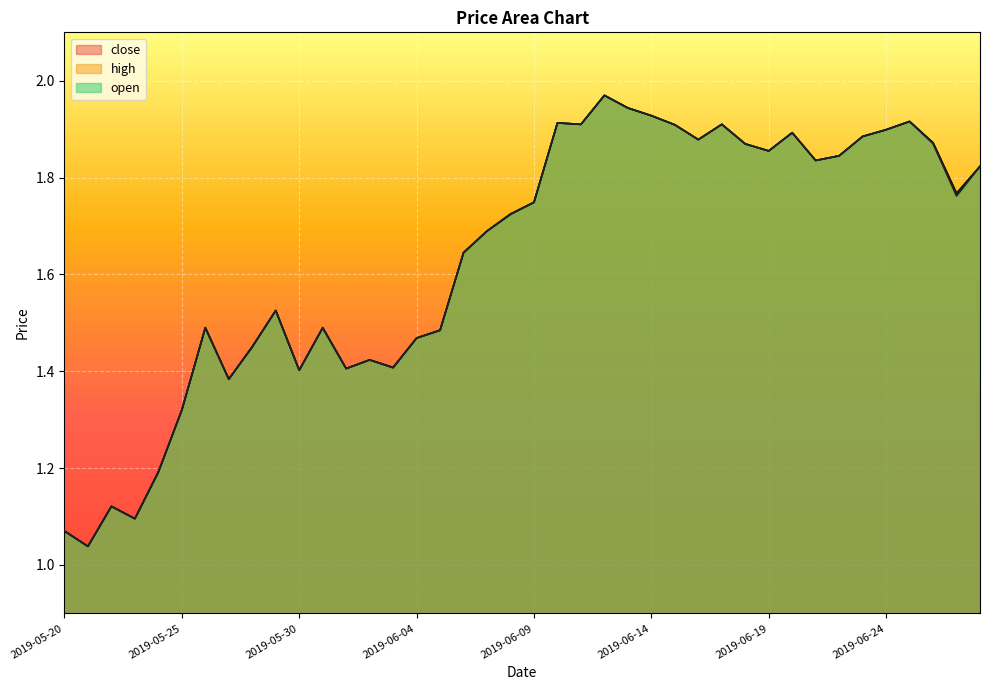

Reading left to right, transcribe all the data shown in this chart.

close: 1.1	1.0	1.1	1.1	1.2	1.3	1.5	1.4	1.4	1.5	1.4	1.5	1.4	1.4	1.4	1.5	1.5	1.6	1.7	1.7	1.7	1.9	1.9	2.0	1.9	1.9	1.9	1.9	1.9	1.9	1.9	1.9	1.8	1.8	1.9	1.9	1.9	1.9	1.8	1.8
high: 1.1	1.0	1.1	1.1	1.2	1.3	1.5	1.4	1.5	1.5	1.4	1.5	1.4	1.4	1.4	1.5	1.5	1.6	1.7	1.7	1.7	1.9	1.9	2.0	1.9	1.9	1.9	1.9	1.9	1.9	1.9	1.9	1.8	1.8	1.9	1.9	1.9	1.9	1.8	1.8
open: 1.1	1.0	1.1	1.1	1.2	1.3	1.5	1.4	1.5	1.5	1.4	1.5	1.4	1.4	1.4	1.5	1.5	1.6	1.7	1.7	1.7	1.9	1.9	2.0	1.9	1.9	1.9	1.9	1.9	1.9	1.9	1.9	1.8	1.8	1.9	1.9	1.9	1.9	1.8	1.8